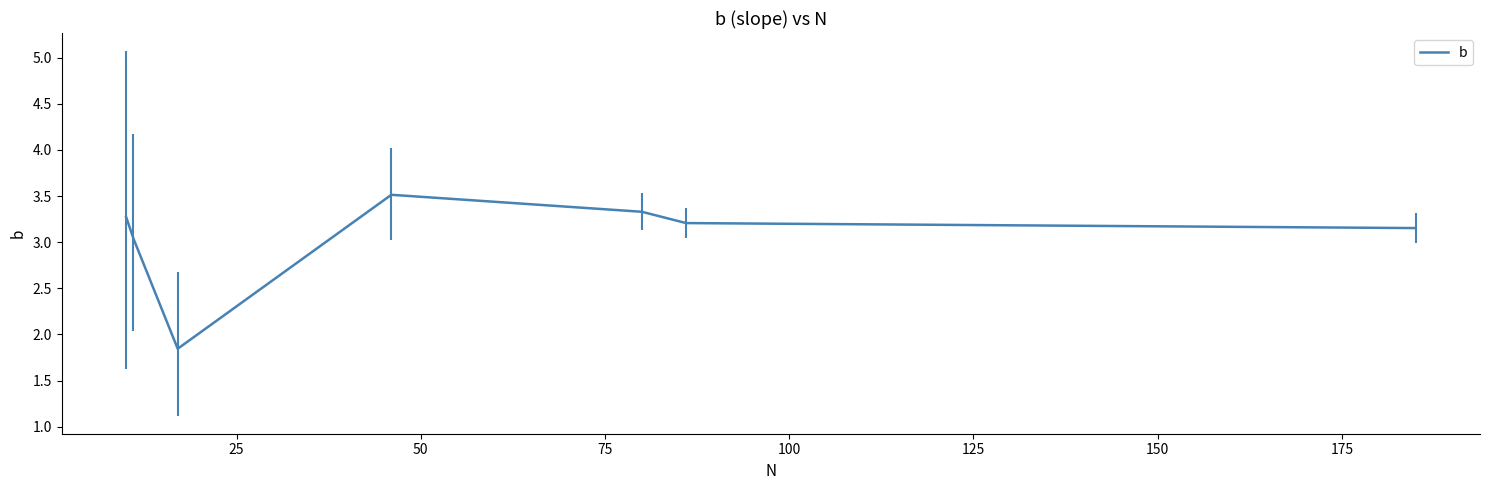

True or false: the data has more than 2 interior local peaks.

False